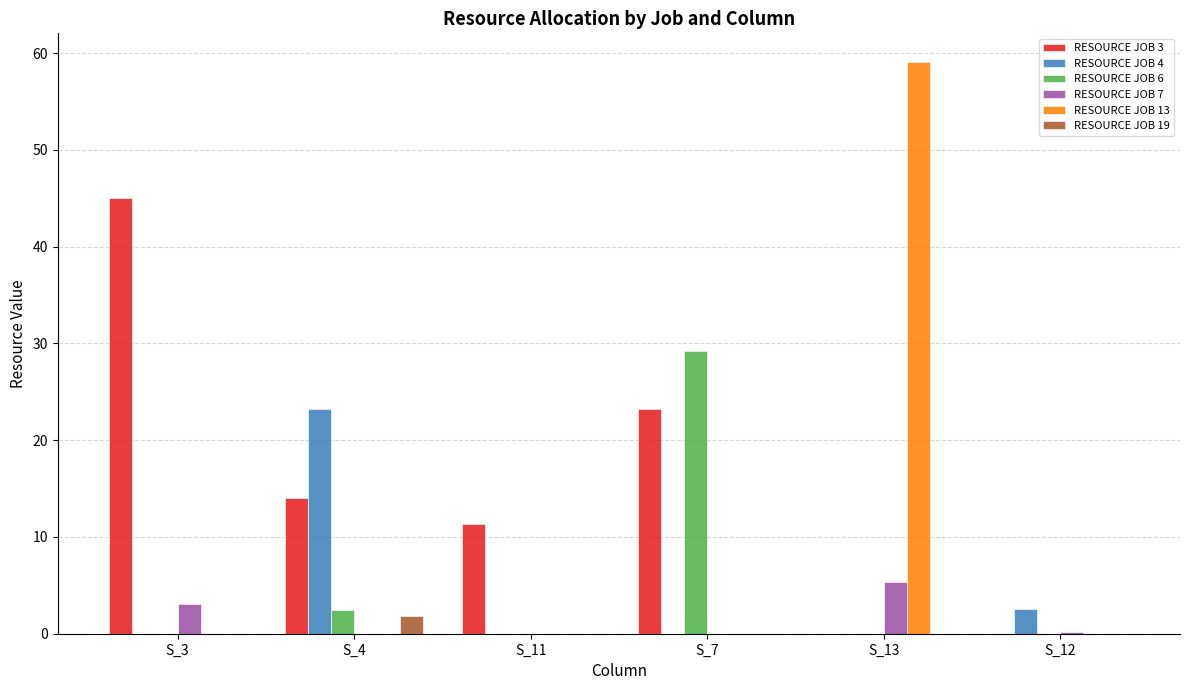

What is the total value across all series at S_11?

11.3